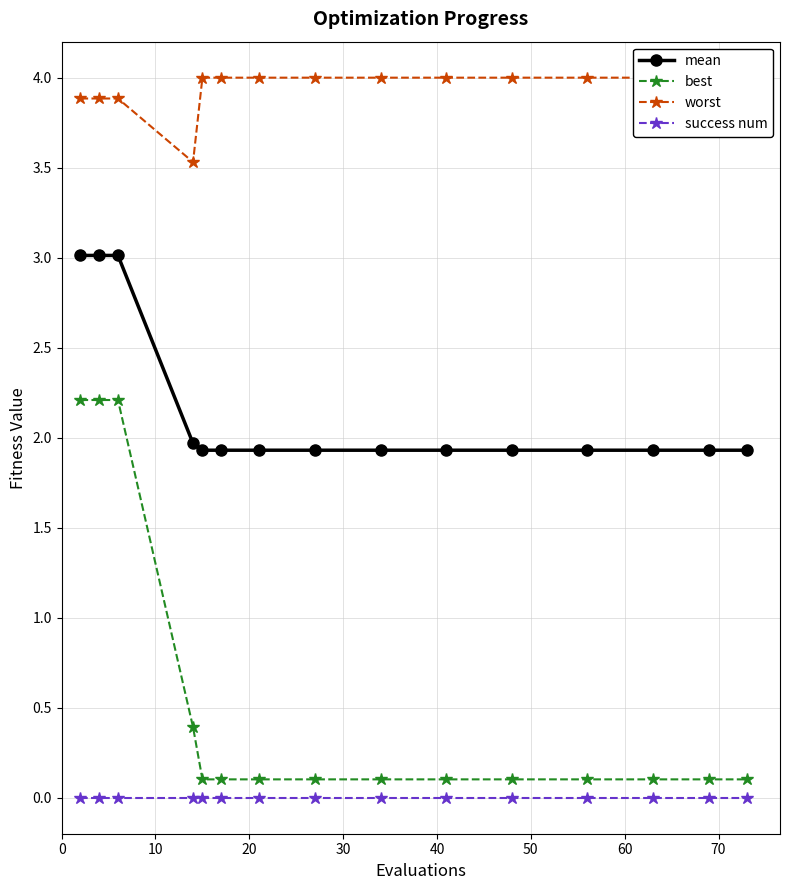

At how many categories does at least one series exceed 3?

15